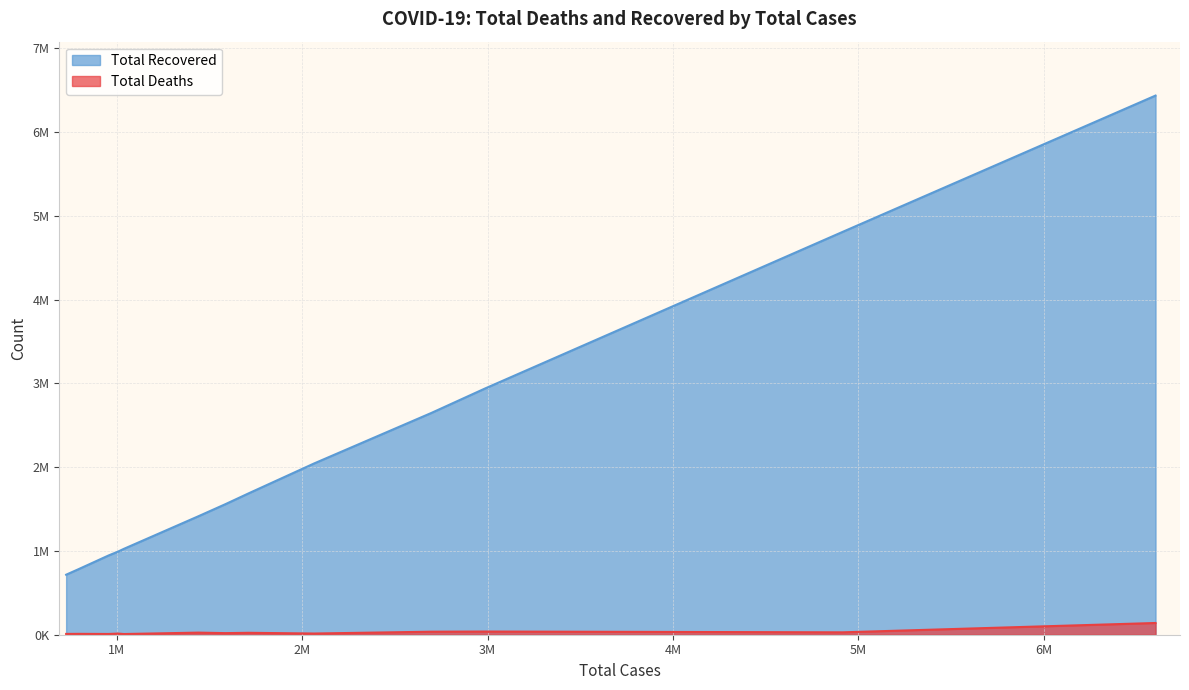

What are all the series names shown in the legend?

Total Recovered, Total Deaths